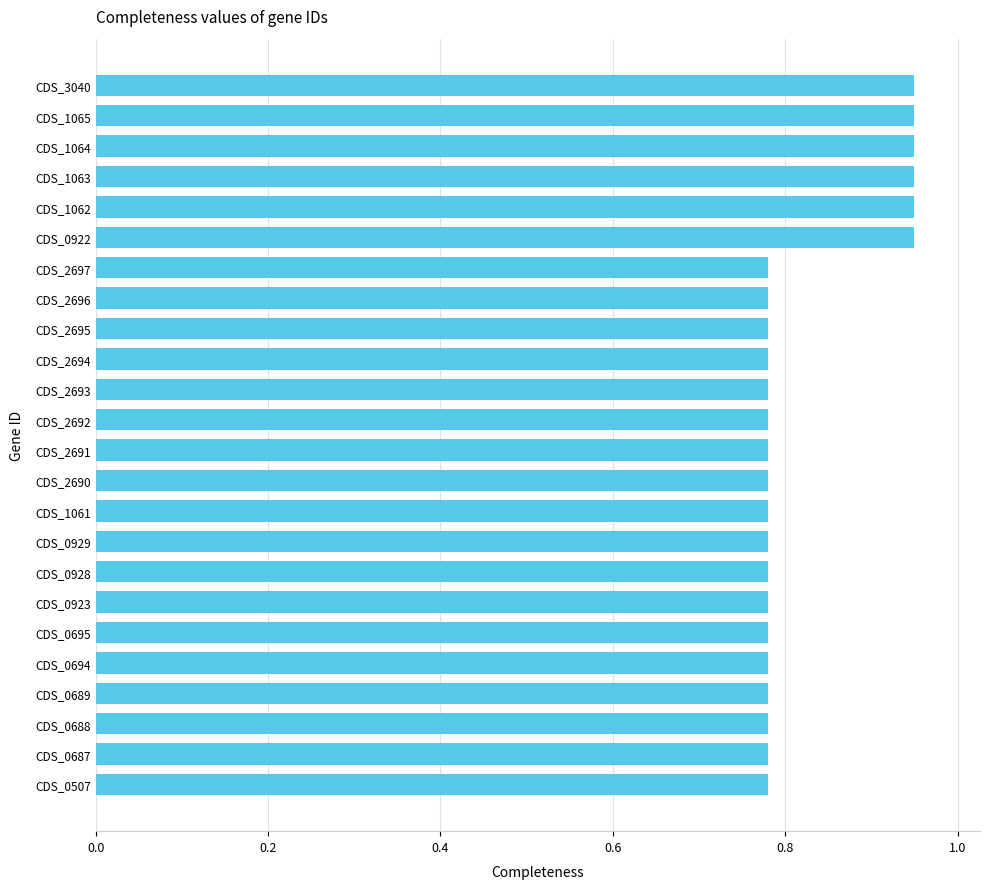

What is the sum of the values at CDS_2693 and CDS_2697?

1.6